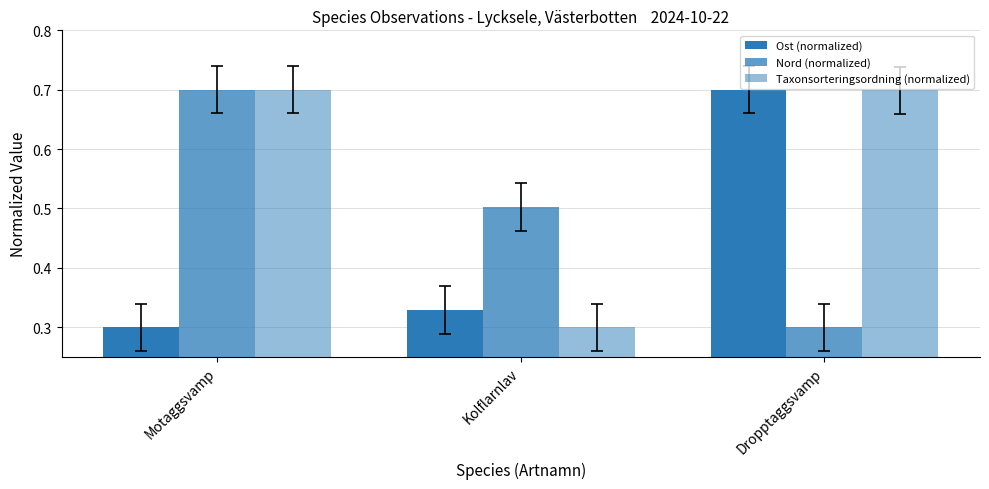

Which series changed the most between Kolflarnlav and Dropptaggsvamp?

Taxonsorteringsordning (normalized)